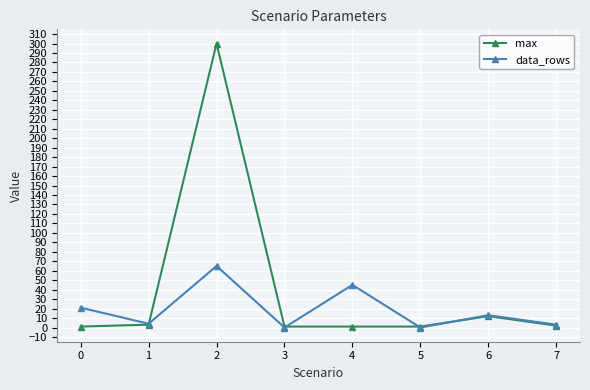

Does the chart have visible grid lines?

Yes